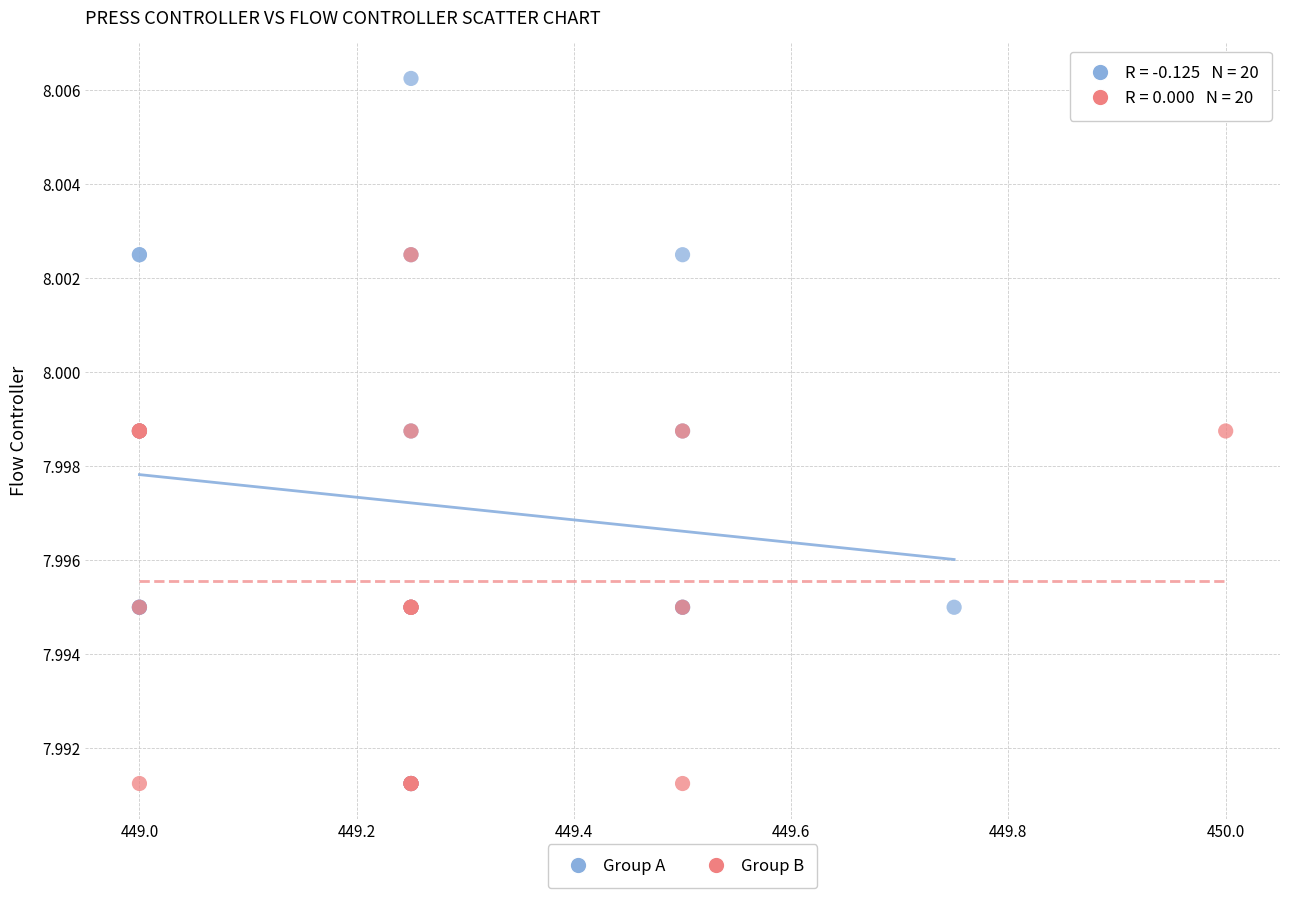

Which series contains the highest Y value?

Group A